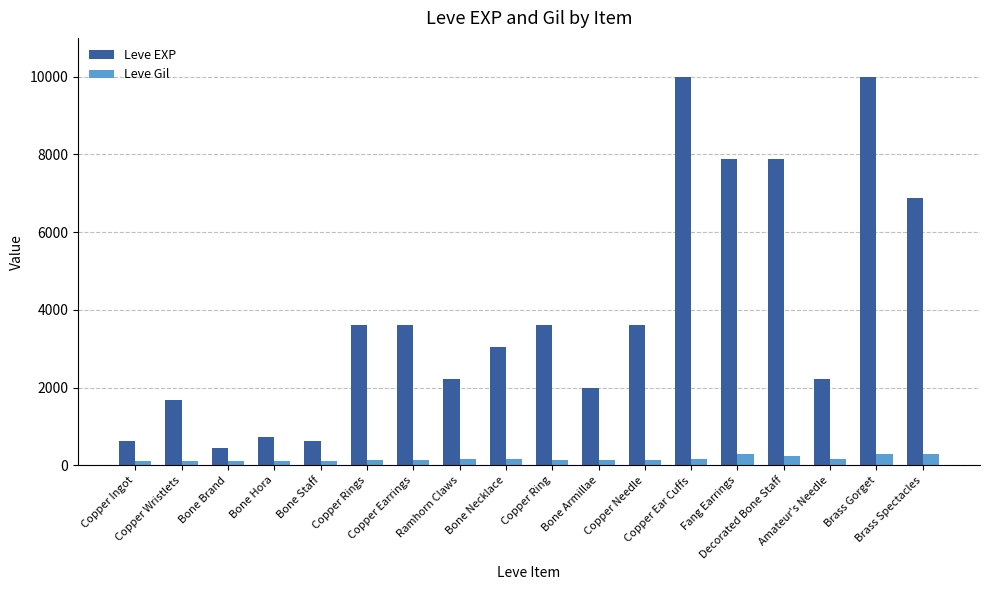

What is the minimum value for Leve EXP?

450